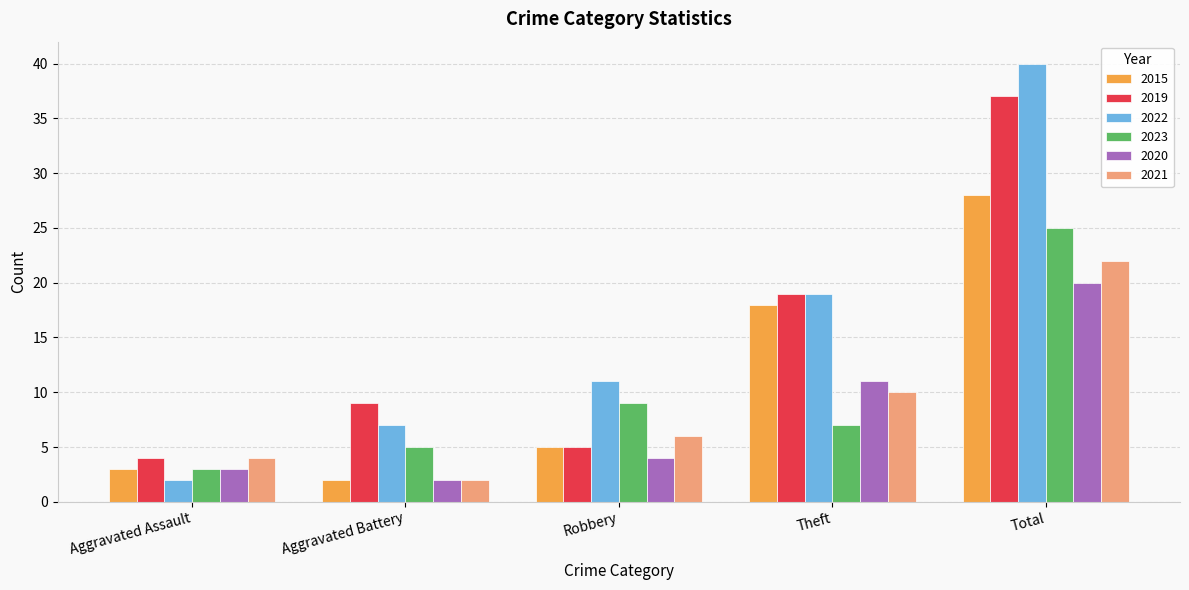

True or false: 2022 has a value of 11 at Robbery.

True